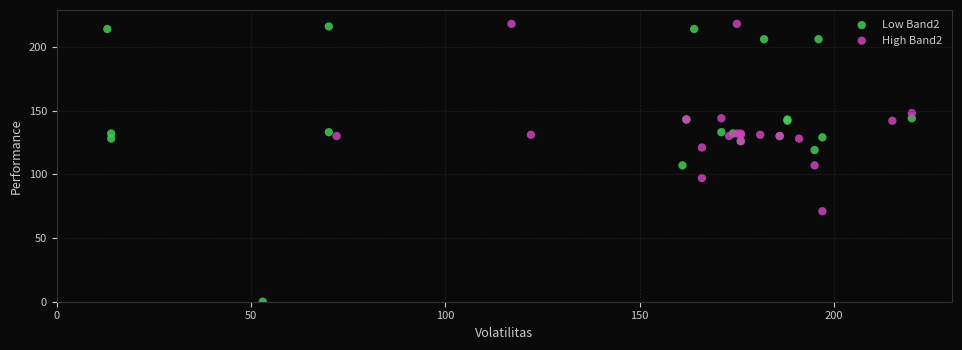

Which series contains the lowest Y value?

Low Band2